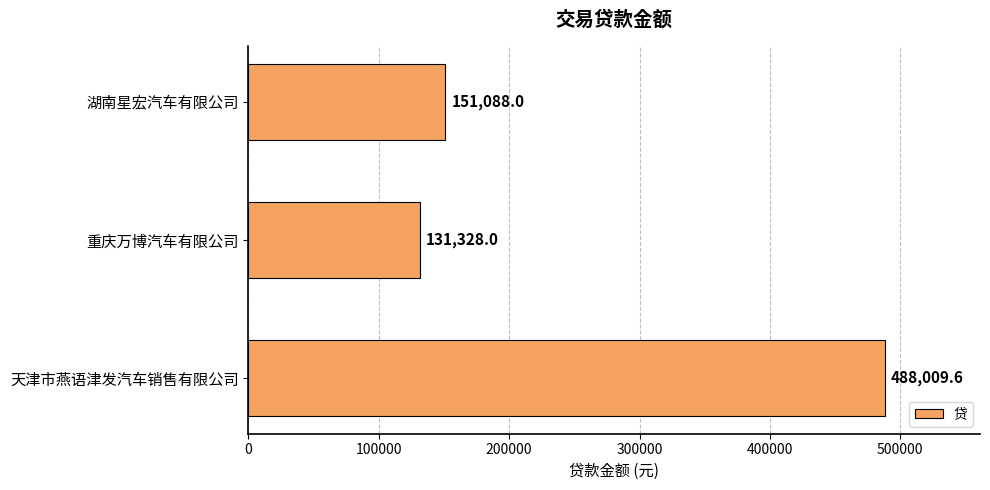

The chart shows a value of 287501.3 at 天津市燕语津发汽车销售有限公司. True or false?

False